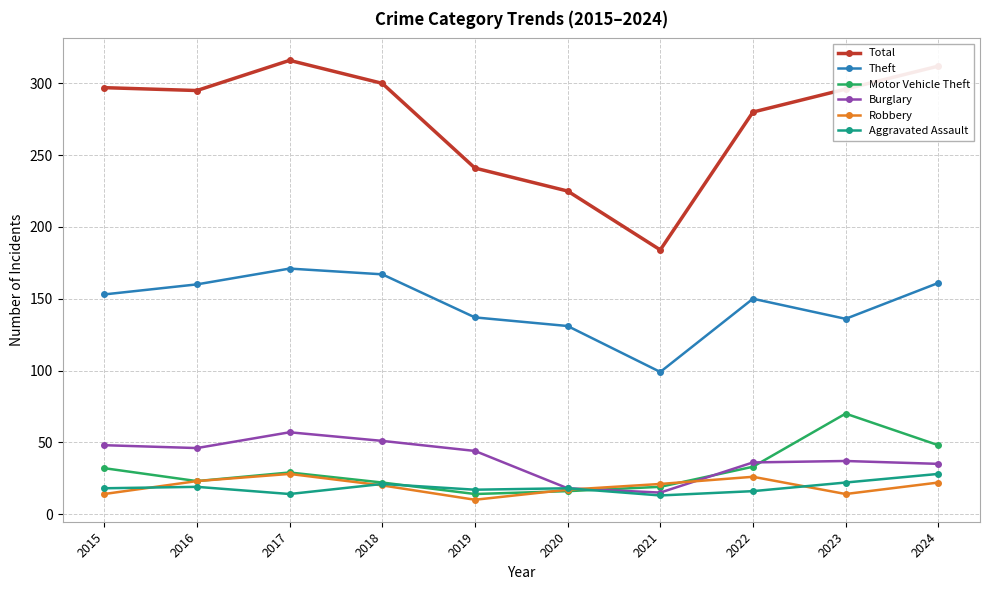

True or false: Theft and Motor Vehicle Theft intersect in this chart.

False